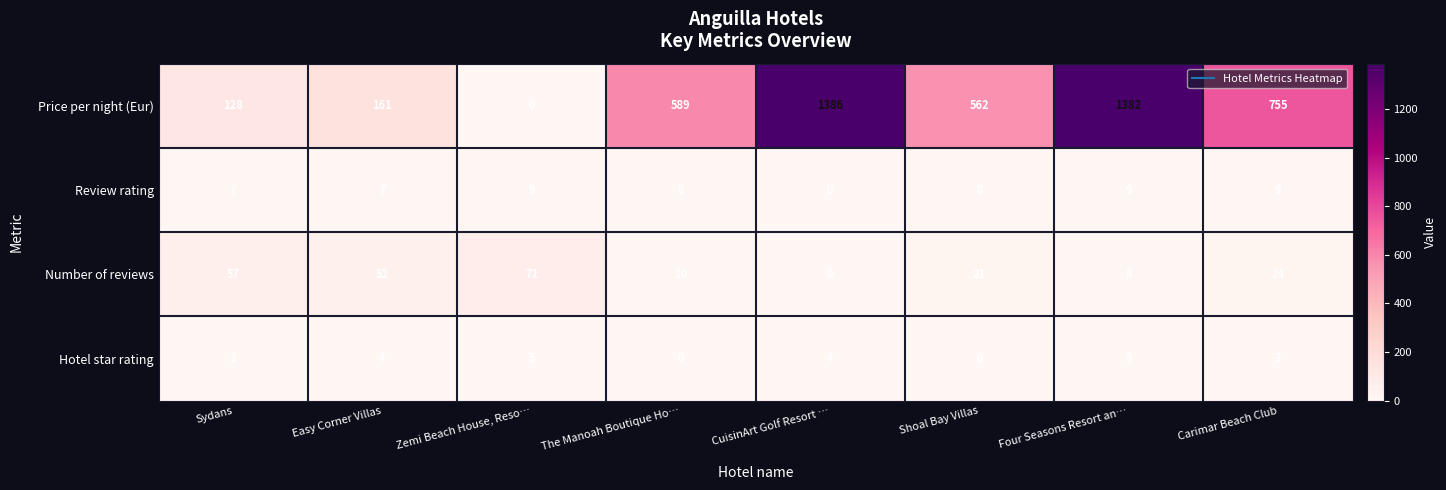

Rank the series by their maximum value, from highest to lowest.

Price per night (Eur), Number of reviews, Review rating, Hotel star rating